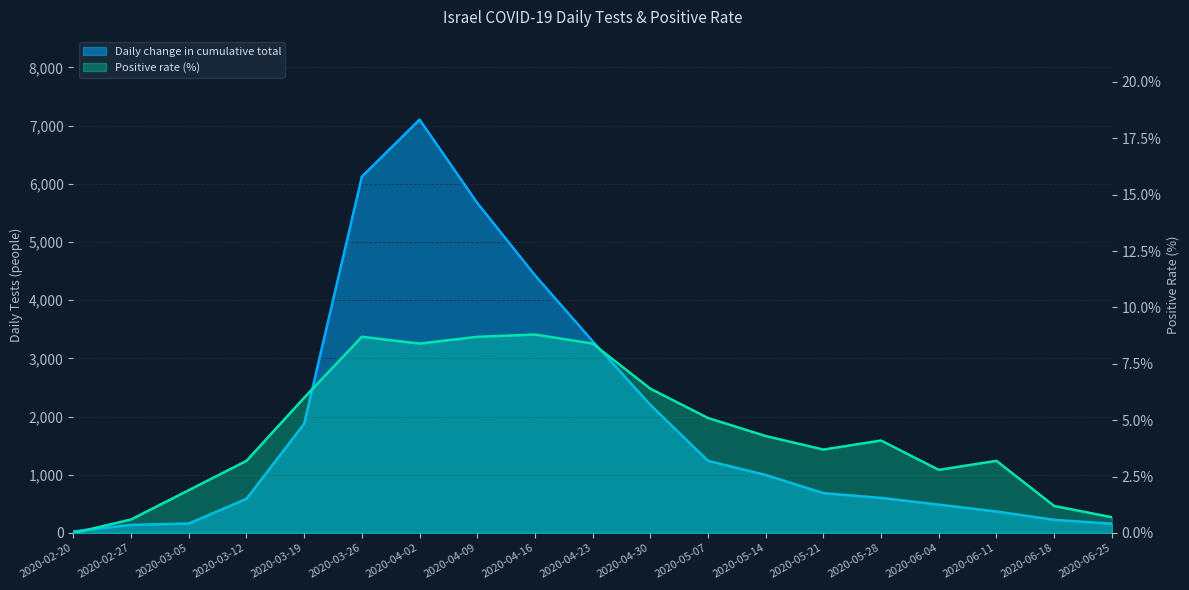

What is the lowest value of the Daily change in cumulative total series?

28.0